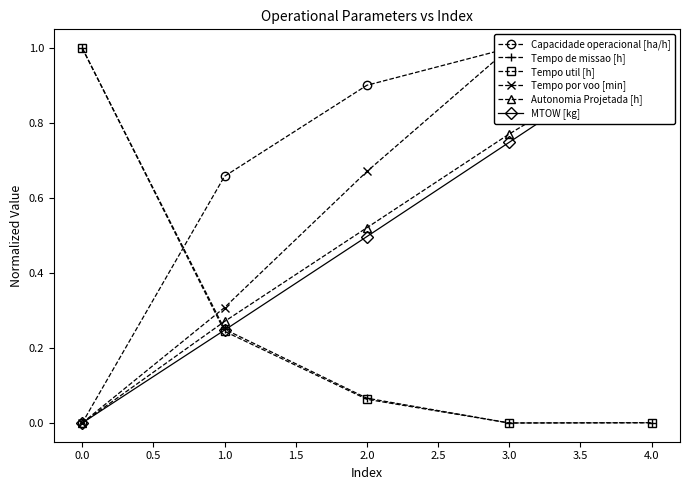

The Tempo util [h] series shows 0.0 at 2.0. True or false?

False